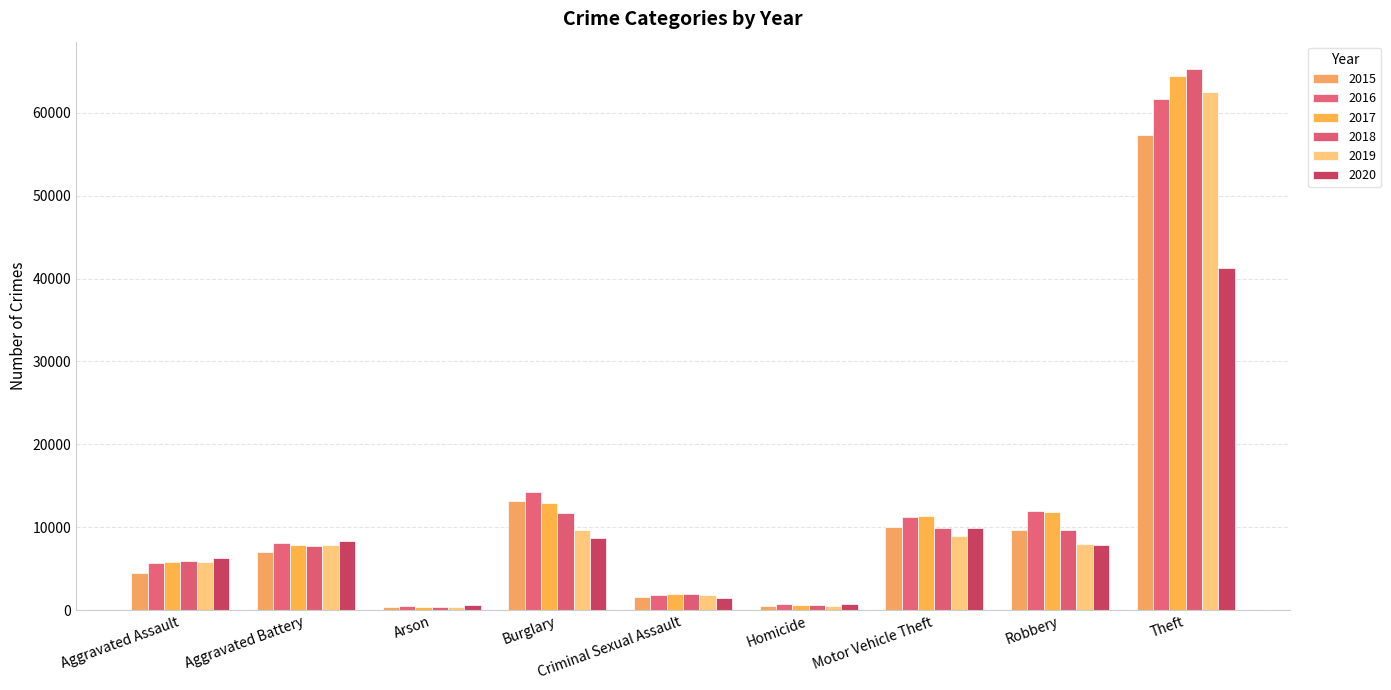

Which series has the largest range (max minus min)?

2018